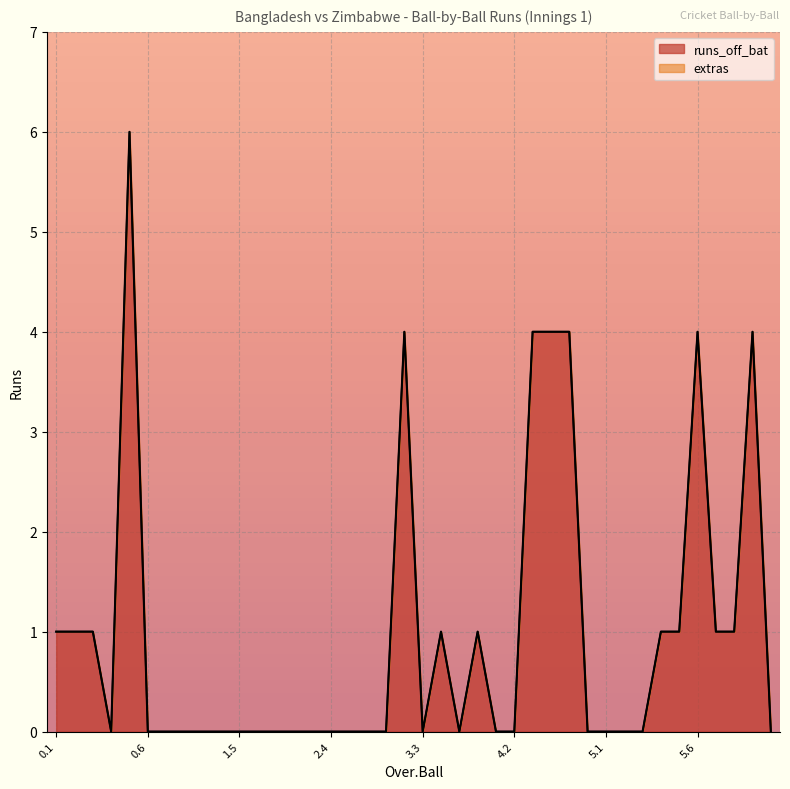

How many lines are shown in the chart?

2